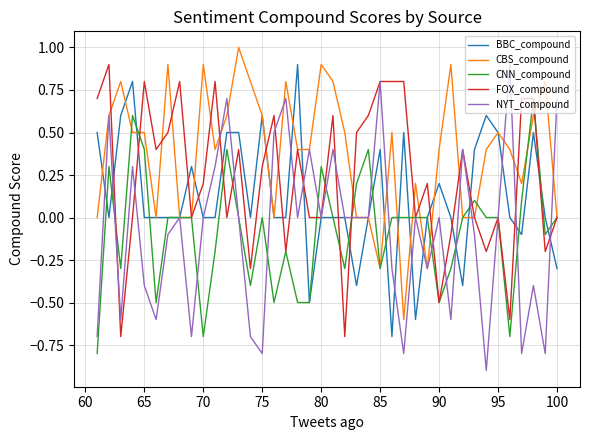

What are all the series names shown in the legend?

BBC_compound, CBS_compound, CNN_compound, FOX_compound, NYT_compound